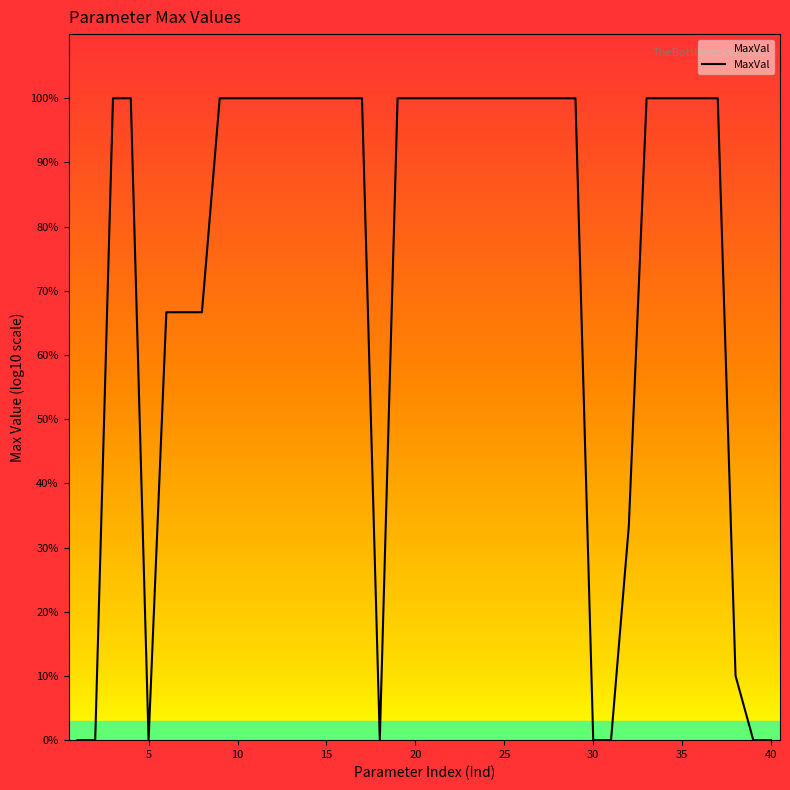

Does the chart have visible grid lines?

No